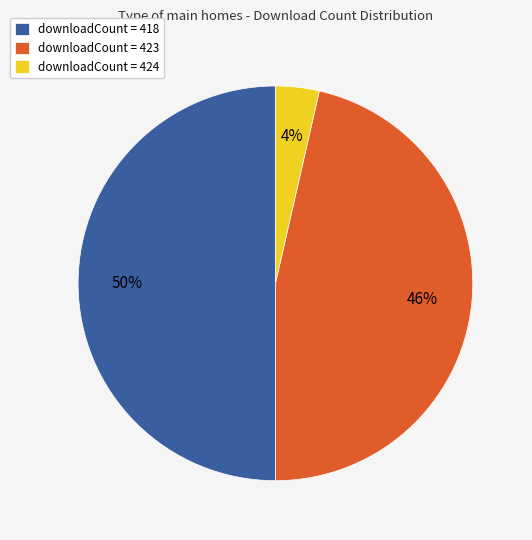

True or false: downloadCount = 418 accounts for 36% of the total.

False